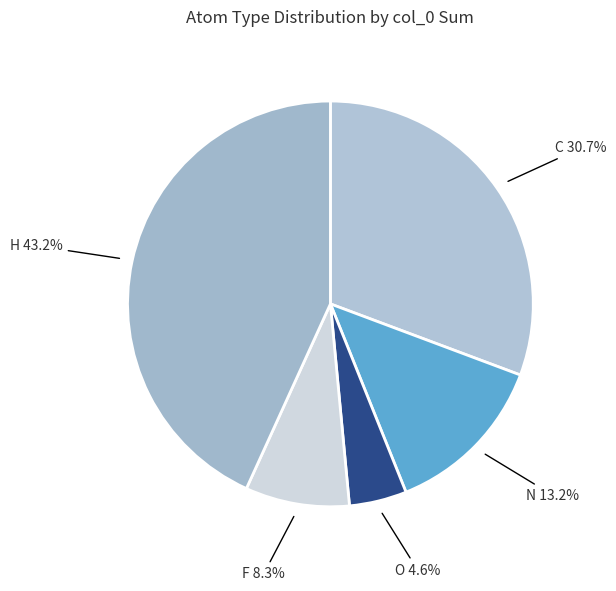

How many segments does this pie chart have?

5